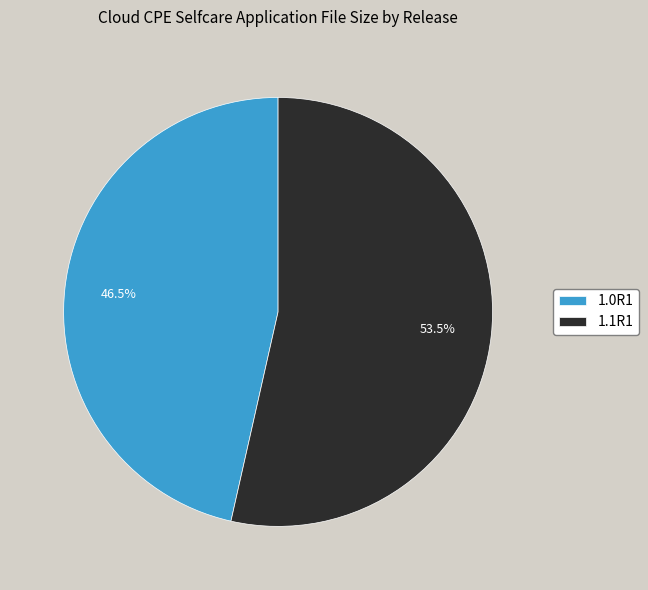

The 1.1R1 slice represents 48% of the pie. True or false?

False